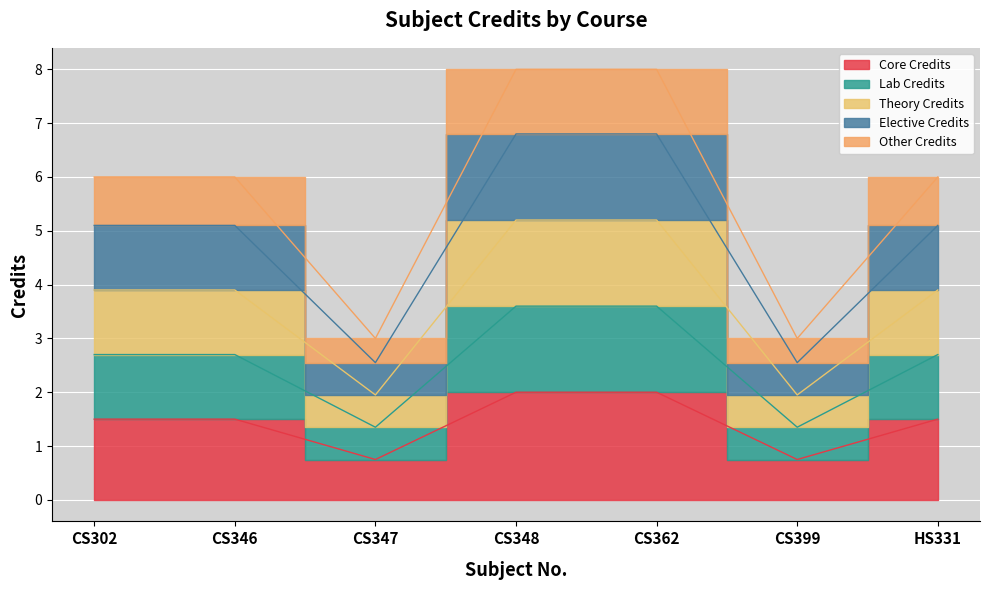

What is the label of the 4th bar from the left?

CS348